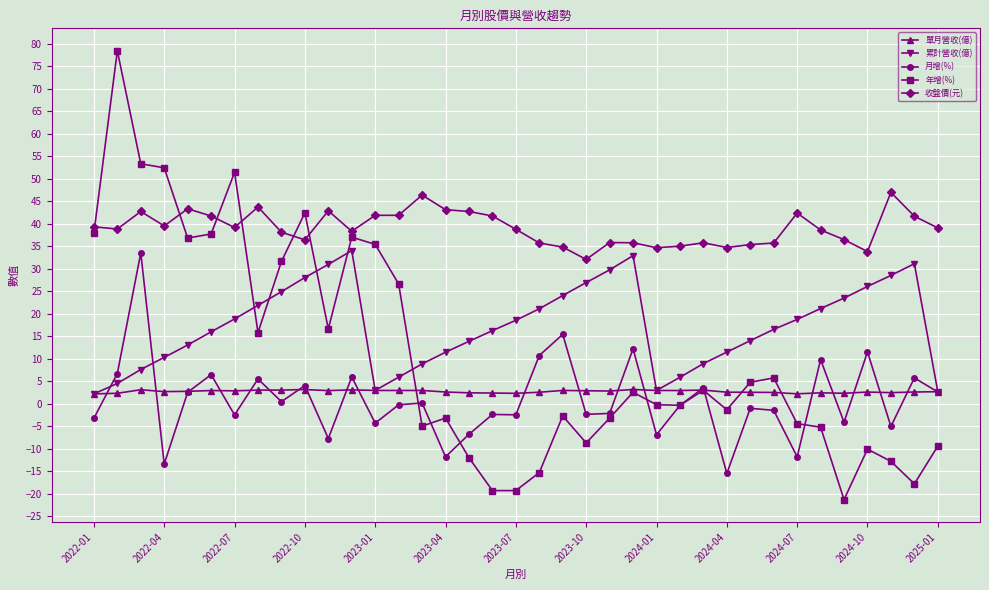

True or false: 年增(%) has more than 2 points higher than both neighbors.

True